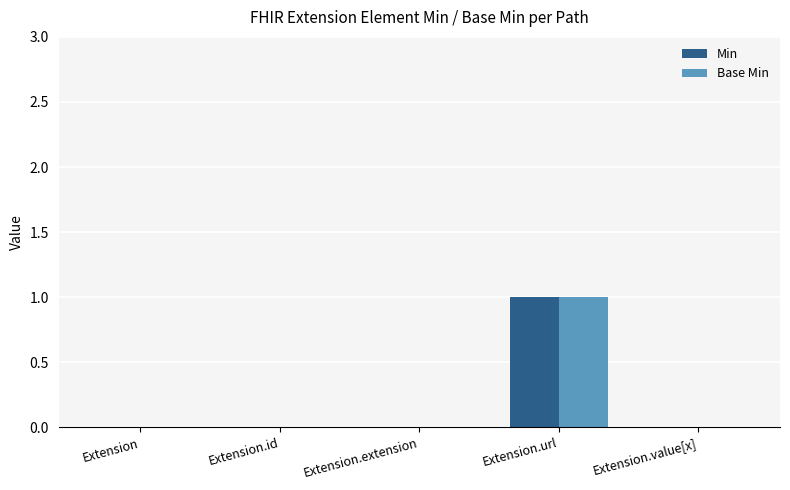

Does the chart contain stacked bars?

No